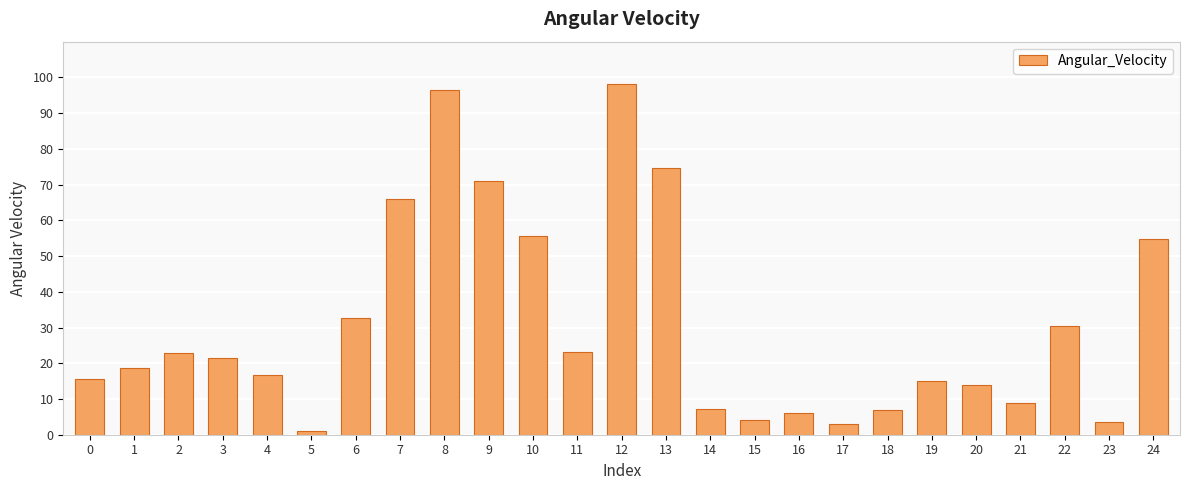

What is the average value?

30.7